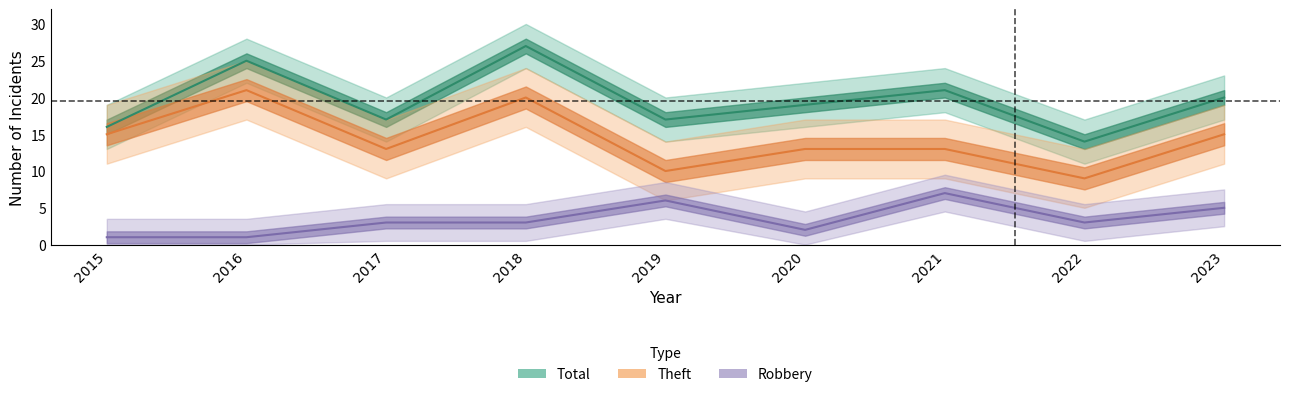

What is the spread (max minus min) of values at 2020?

17